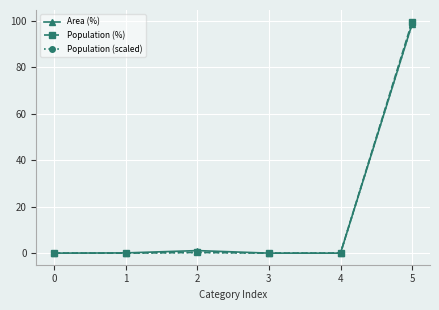

Is the value of Population (scaled) at 3 greater than the value of Population (%) at 5?

No